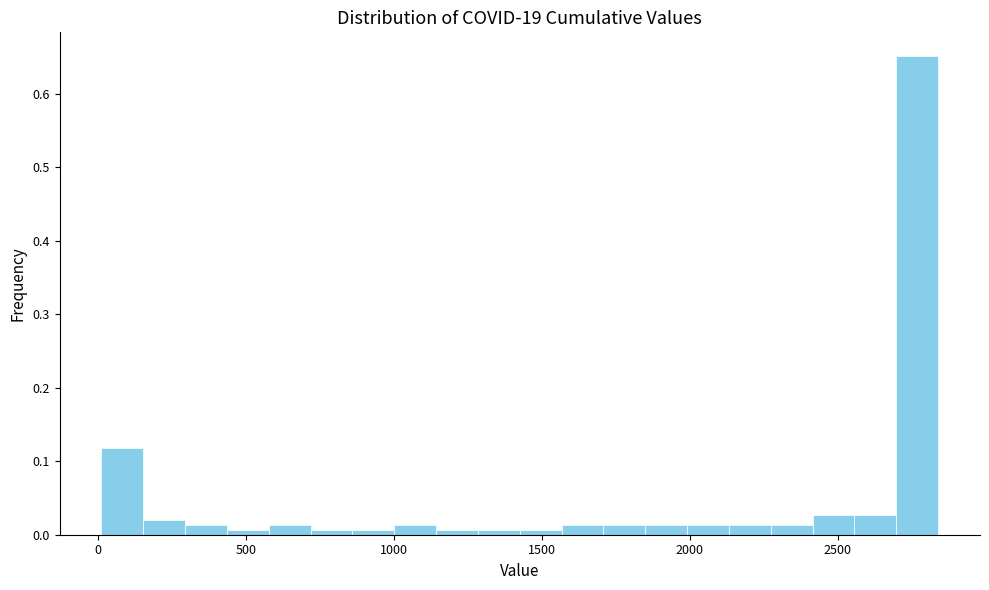

Read against the x-axis, roughly where is the centre of the tallest bar?

2750